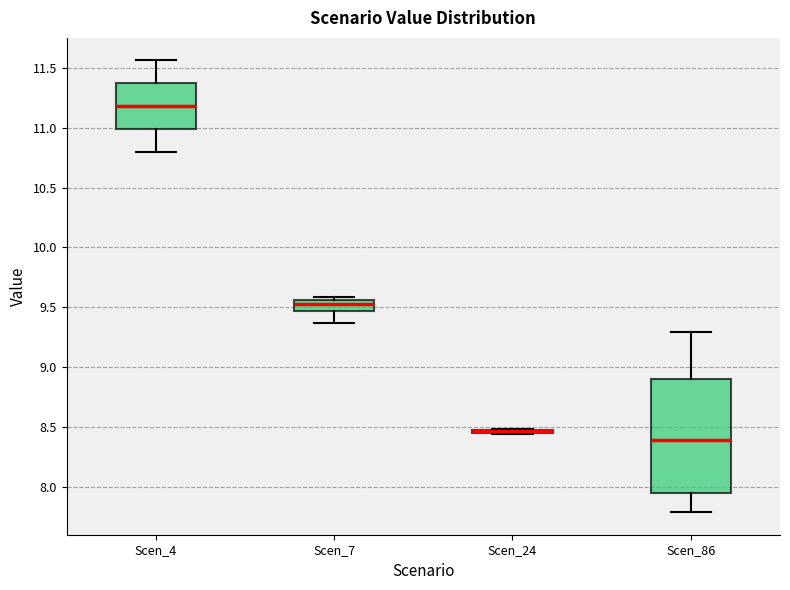

Reading left to right, transcribe this box plot: for each box, give where its median line is, the range the box spans, and where its two whiskers end, as read against the y-axis. The values are not printed on the chart, so give them approximately, as read against the axis.

Scen_4: median 11.20, box 11.00 to 11.35, whiskers 10.80 to 11.55
Scen_7: median 9.55 (just below the box's upper edge), box 9.45 to 9.55, whiskers 9.35 to 9.60
Scen_24: box collapsed to a line at 8.45, whiskers 8.45 to 8.50
Scen_86: median 8.40, box 7.95 to 8.90, whiskers 7.80 to 9.30